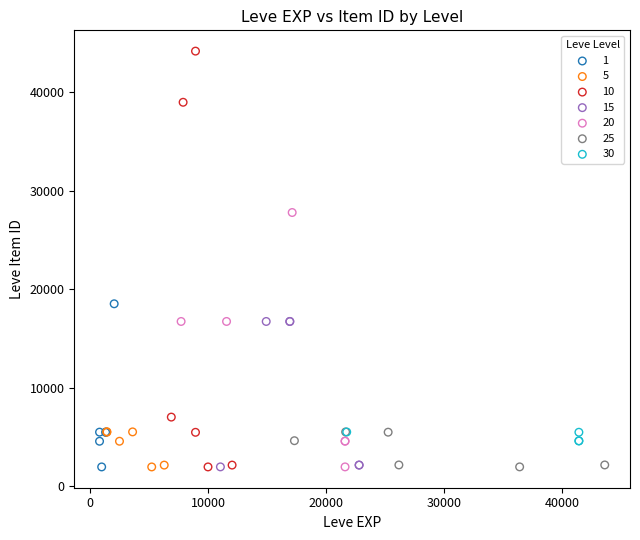

Which series reaches the maximum Y coordinate?

10